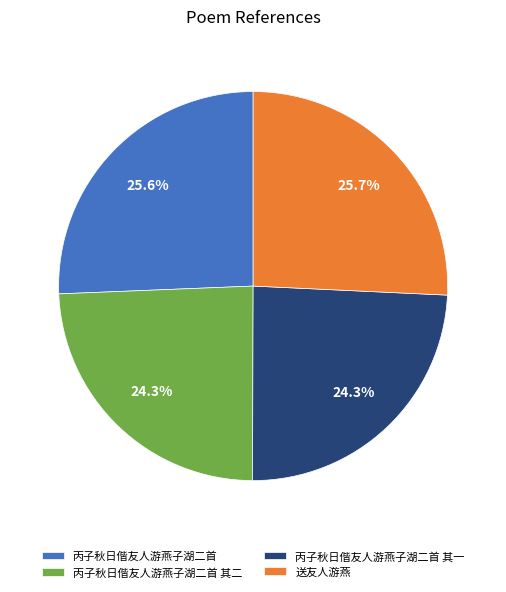

How many slices are in this pie chart?

4